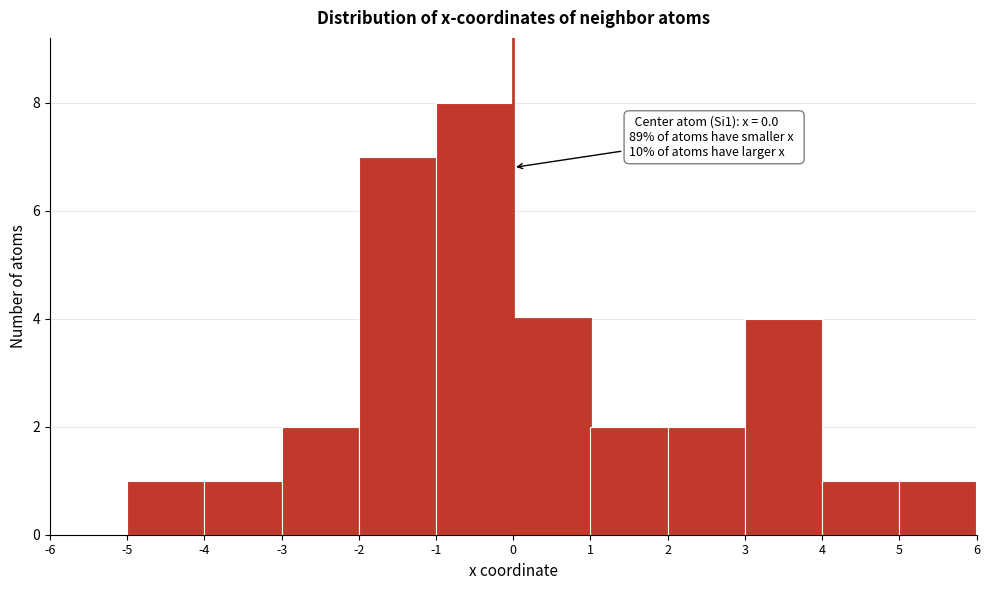

Which range on the x-axis has the tallest bar?

-1 to 0